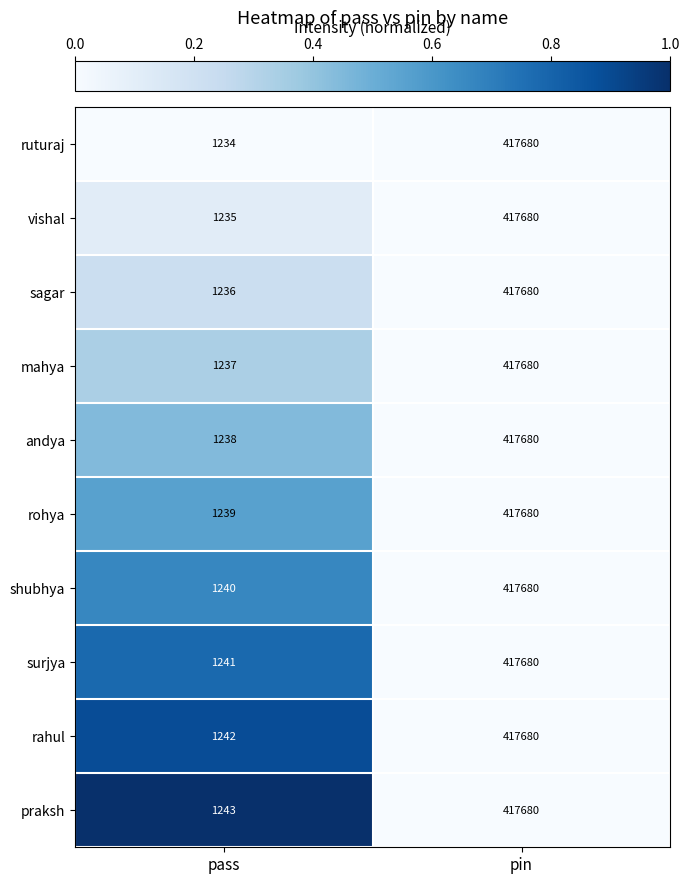

What is the difference between the maximum and minimum values in the ruturaj series?

416446